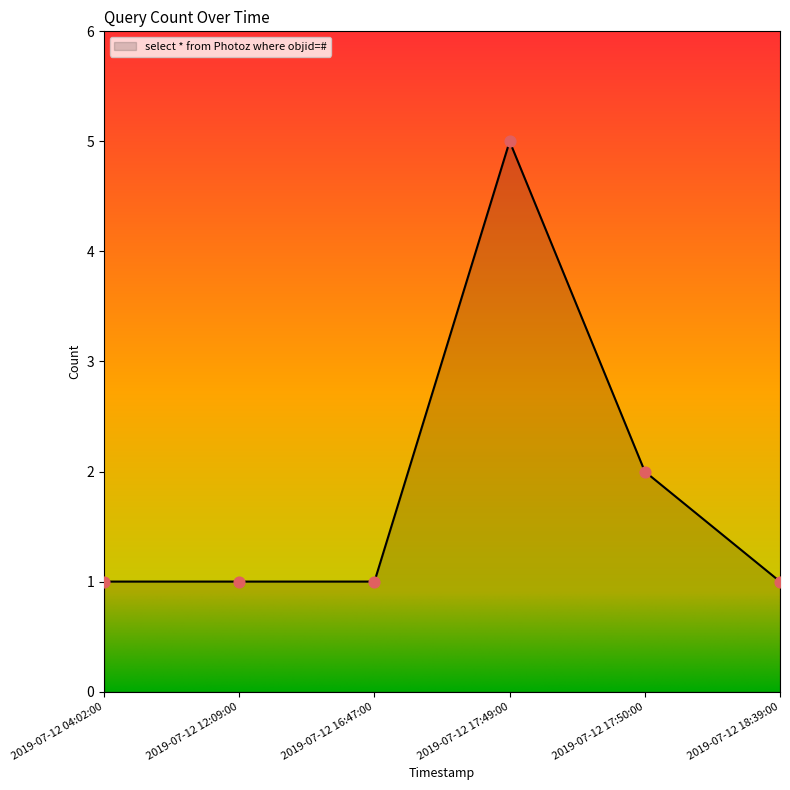

Between 2019-07-12 17:49:00 and 2019-07-12 18:39:00, which is larger?

2019-07-12 17:49:00